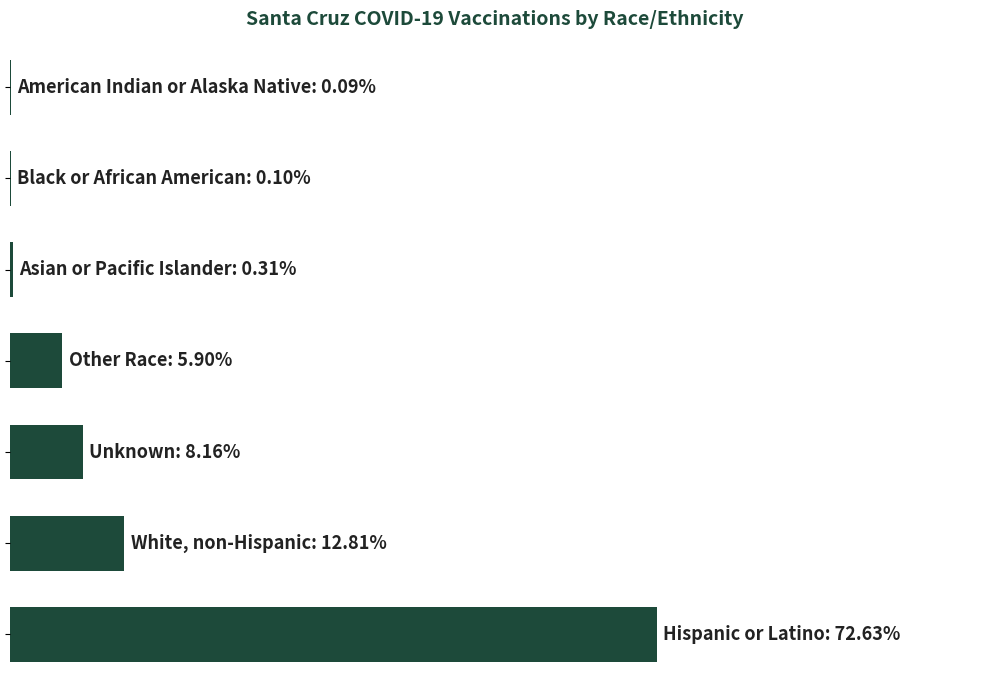

Are the bars horizontal?

Yes